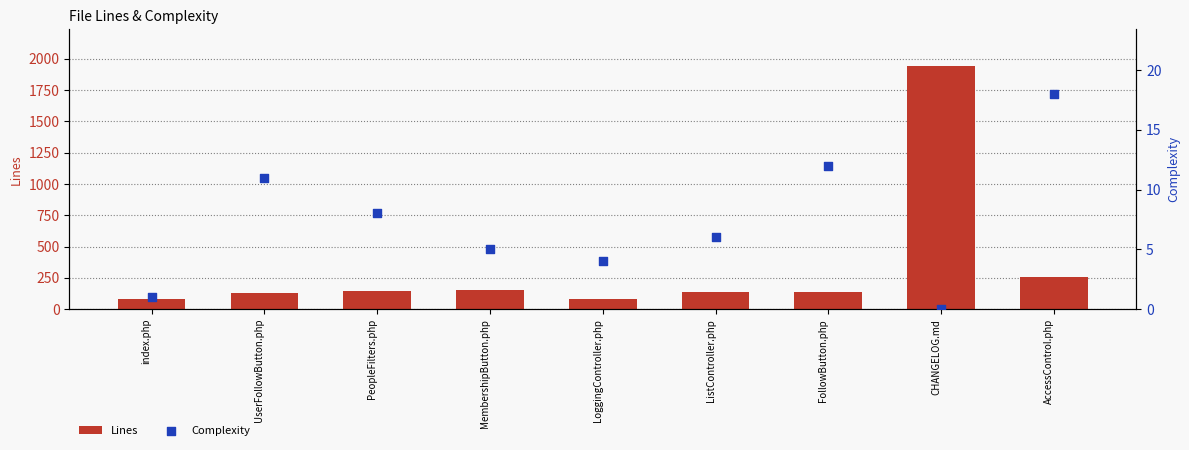

Which series reaches the maximum Y coordinate?

Lines